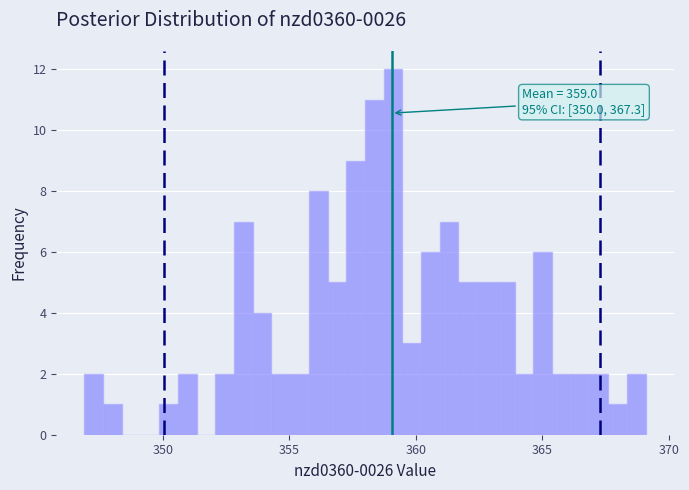

Around what value on the x-axis is the tallest bar? Give the approximate position of its centre, as read against the axis.

359.0